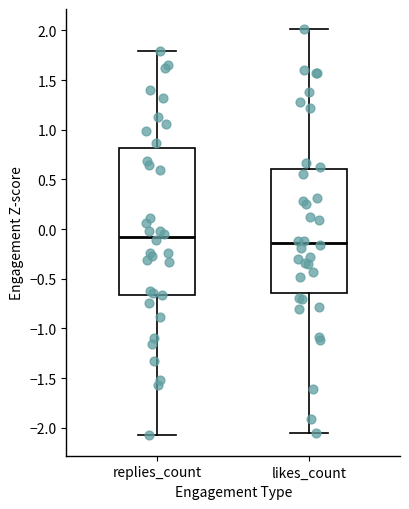

Where is the lower edge of the box for likes_count on the y-axis? The values are not printed on the chart, so give them approximately, as read against the axis.

-0.65